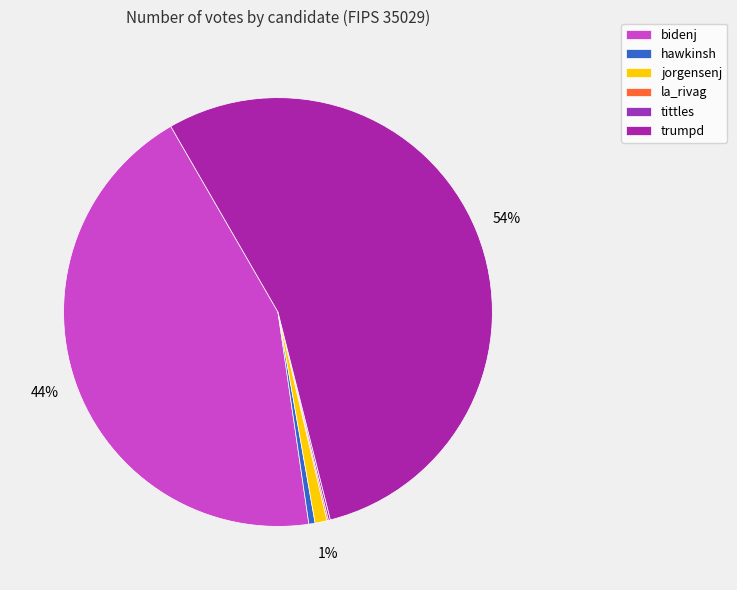

What is the ratio of the value at hawkinsh to the value at tittles?

3.2